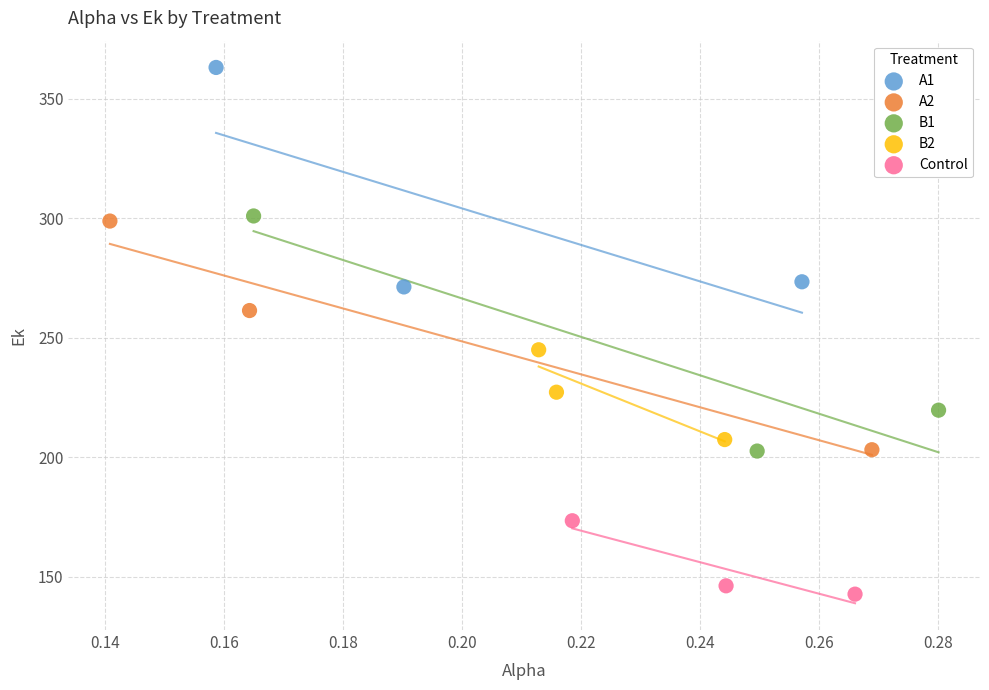

Which series contains the highest Y value?

A1